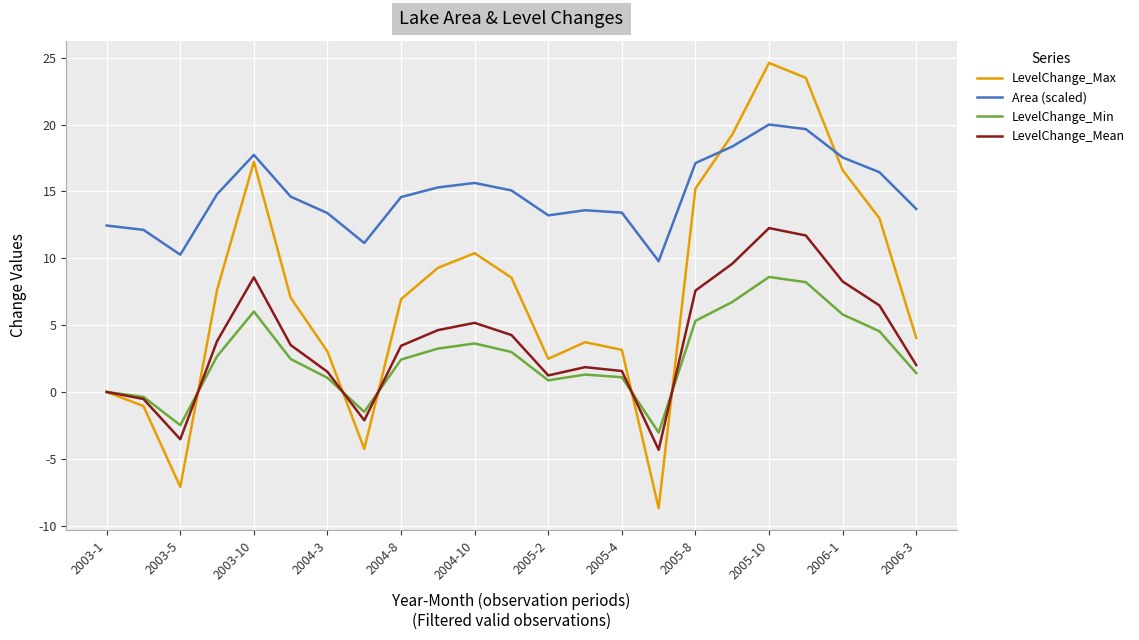

List the series in order of their peak value, lowest first.

LevelChange_Min, LevelChange_Mean, Area (scaled), LevelChange_Max